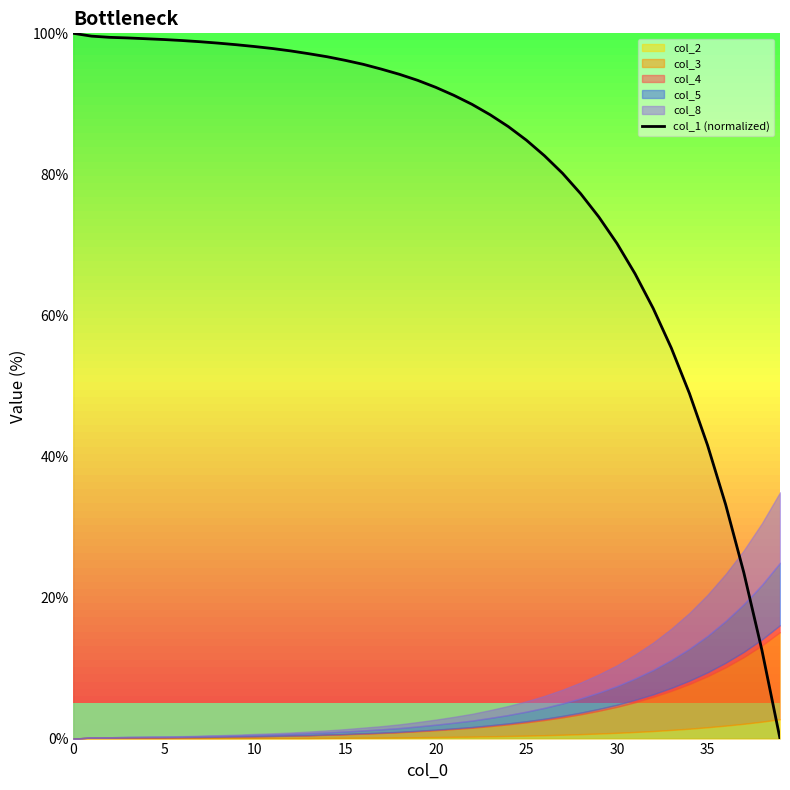

Where is the data nearest to the value 50?

34